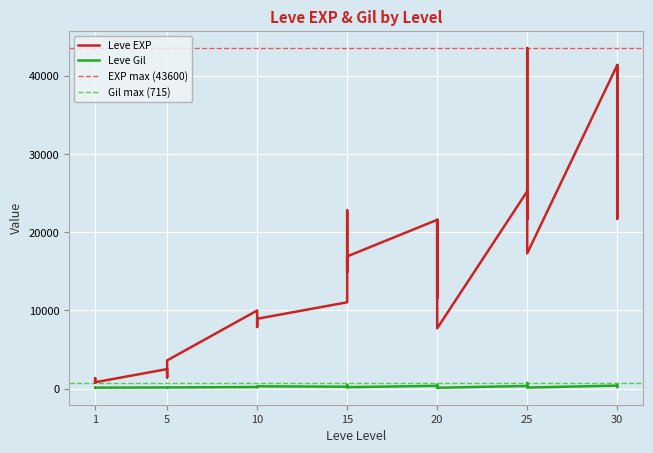

What is the spread (max minus min) of values at 10?

9799